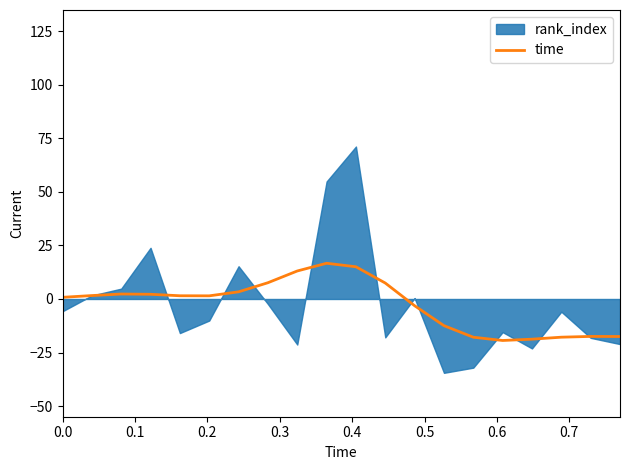

The value at 16 is -28.7. True or false?

False